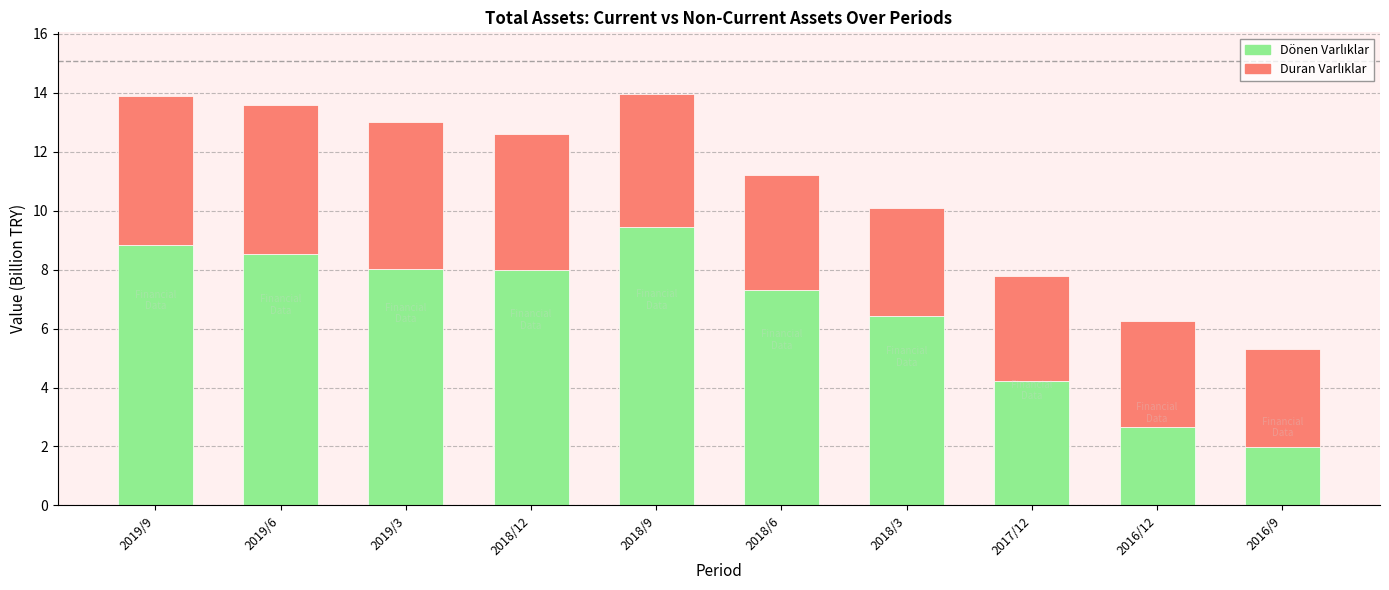

What is the total value across all series at 2018/12?

12.6